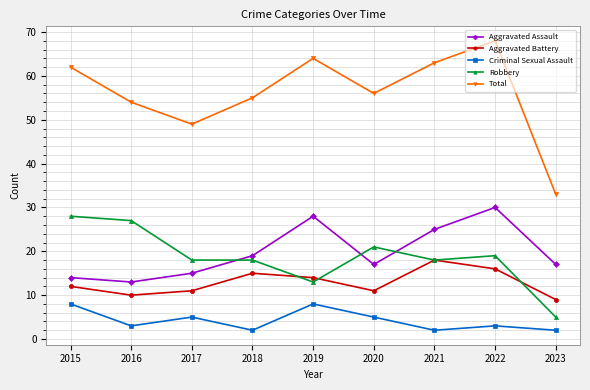

What is the value of the Robbery point at the 9th from the left?

5